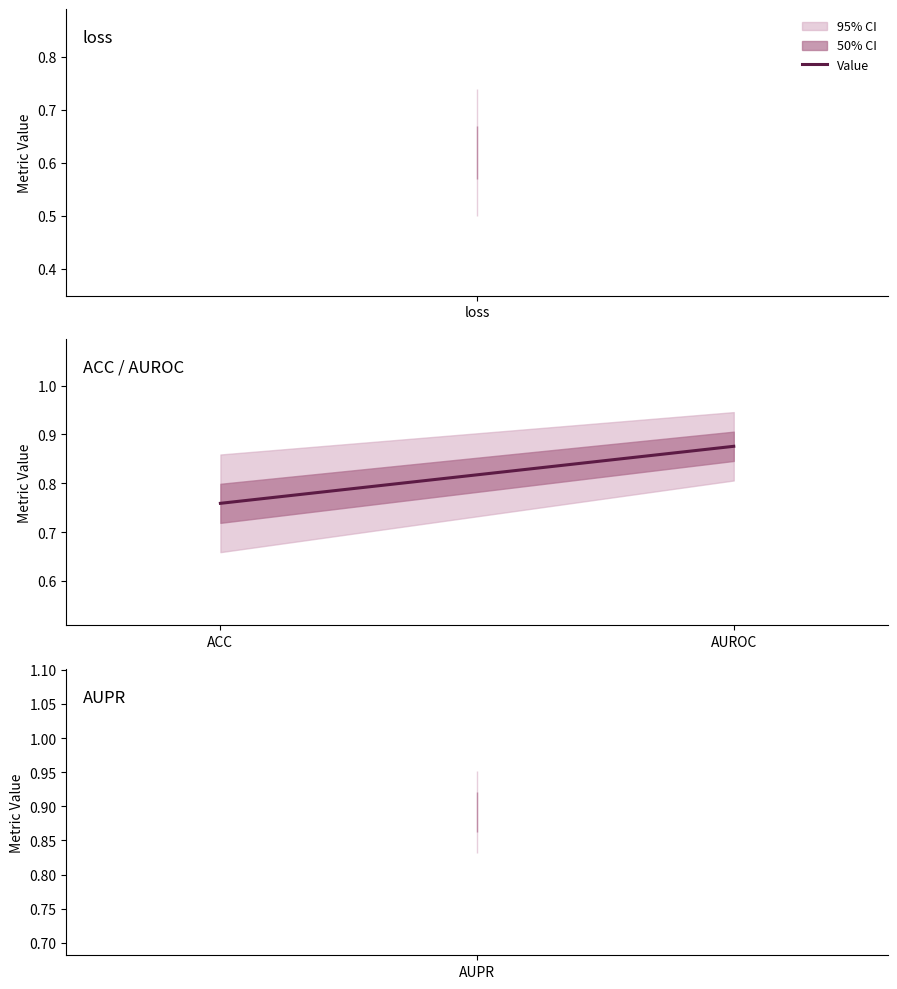

What is the label of the 2nd point from the right?

ACC